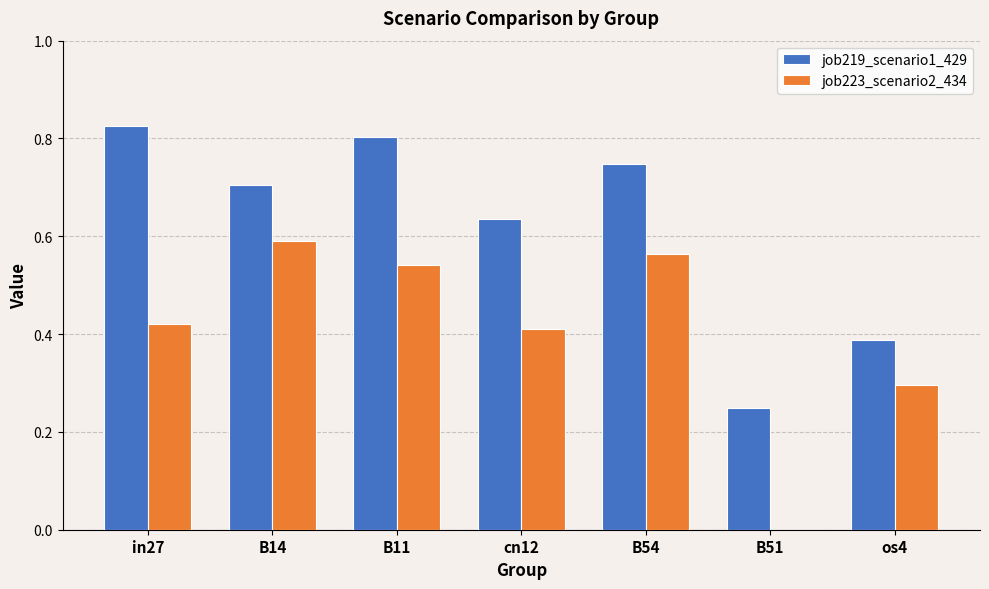

What is the sum of all job219_scenario1_429 values?

4.4